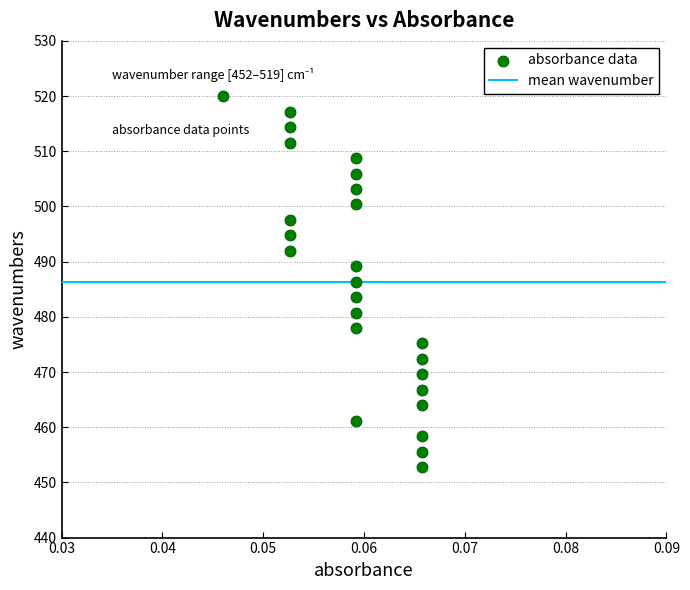

What is the range of Y values (max minus min)?

67.1